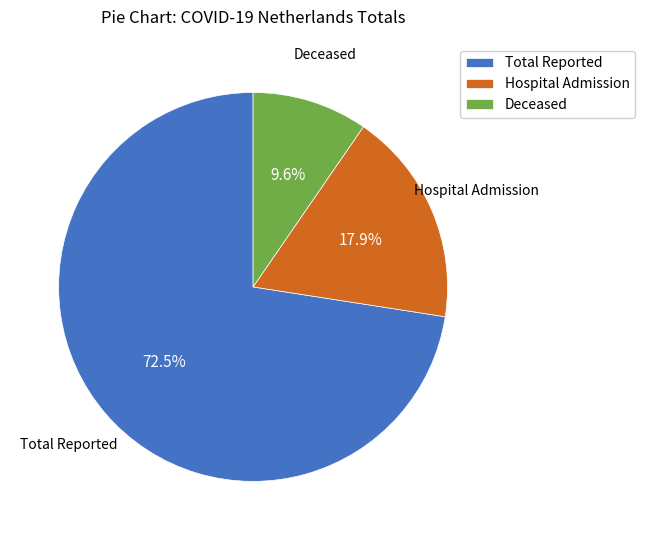

Which has a higher value, Hospital Admission or Total Reported?

Total Reported